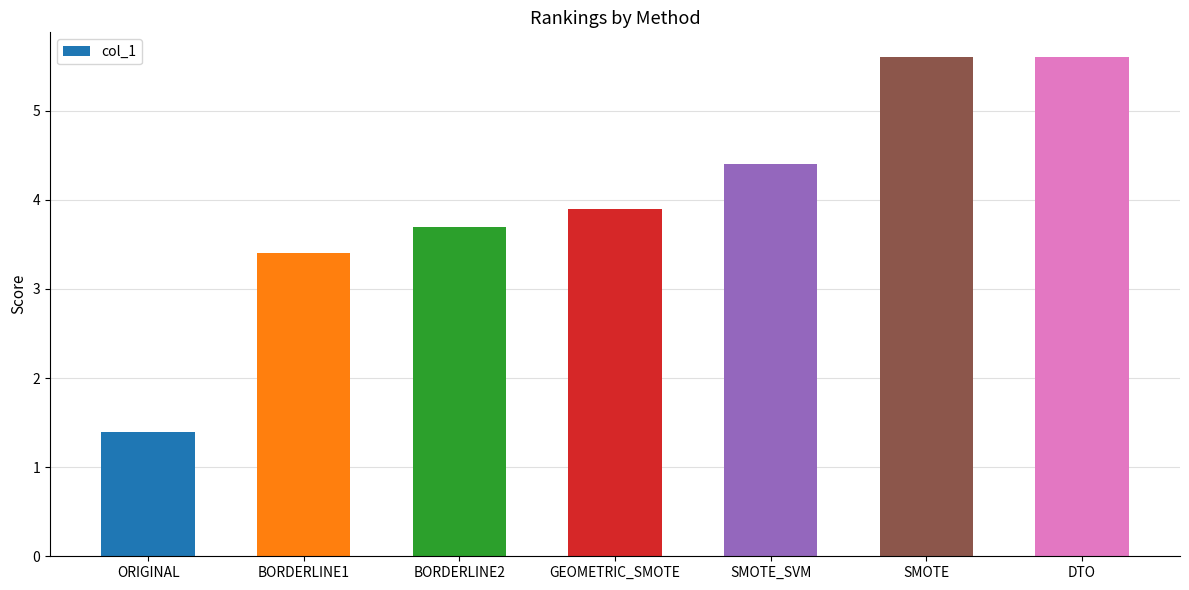

Reading left to right, what are all the values shown in this chart?

1.4	3.4	3.7	3.9	4.4	5.6	5.6